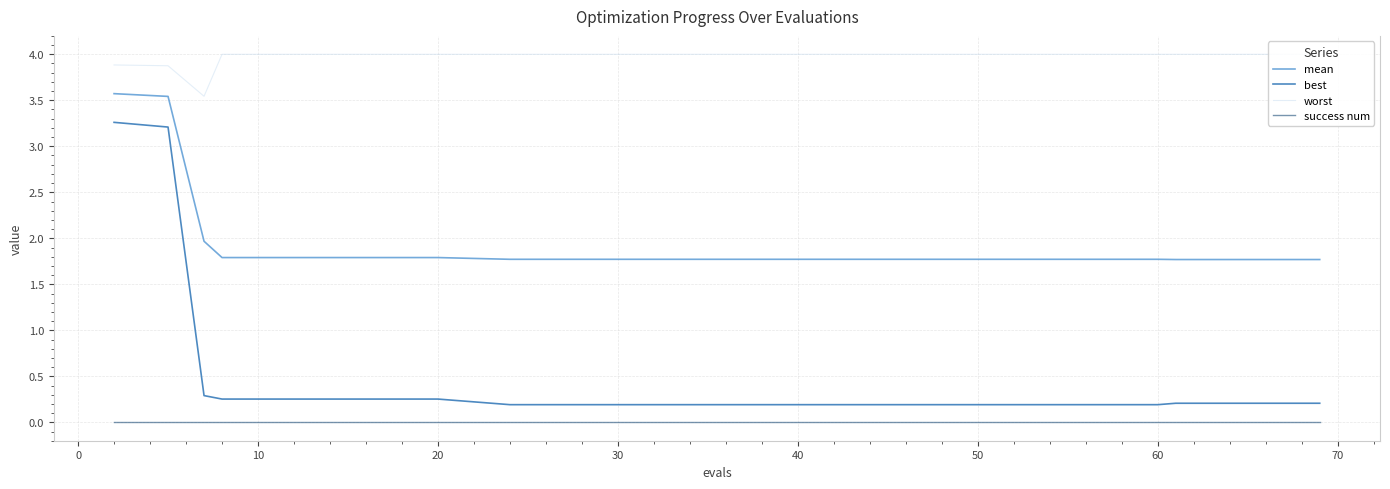

The mean series shows 2.9 at 60. True or false?

False